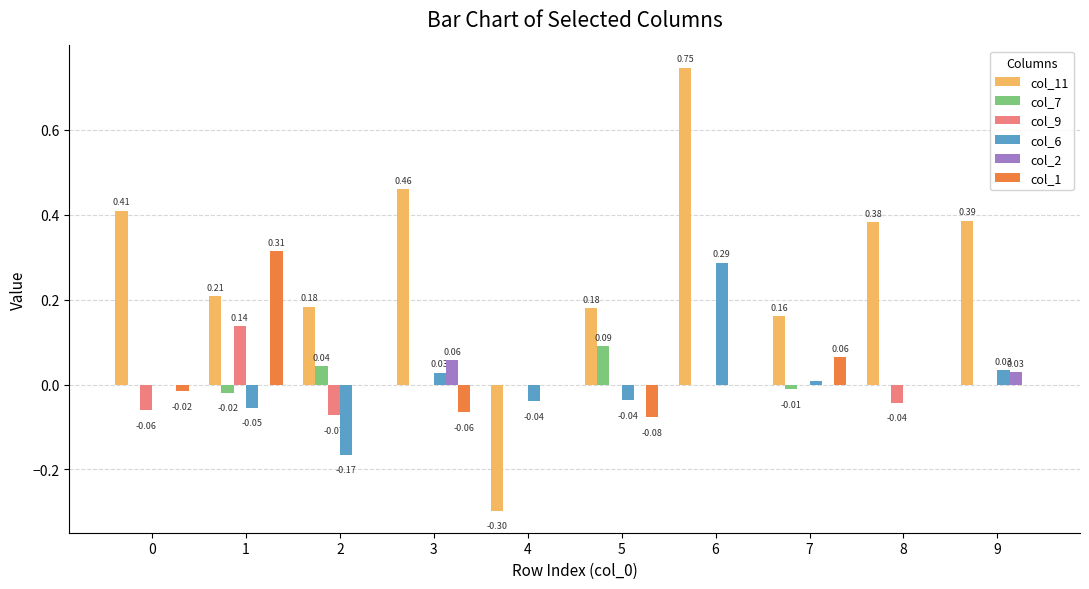

What are all the series names shown in the legend?

col_11, col_7, col_9, col_6, col_2, col_1